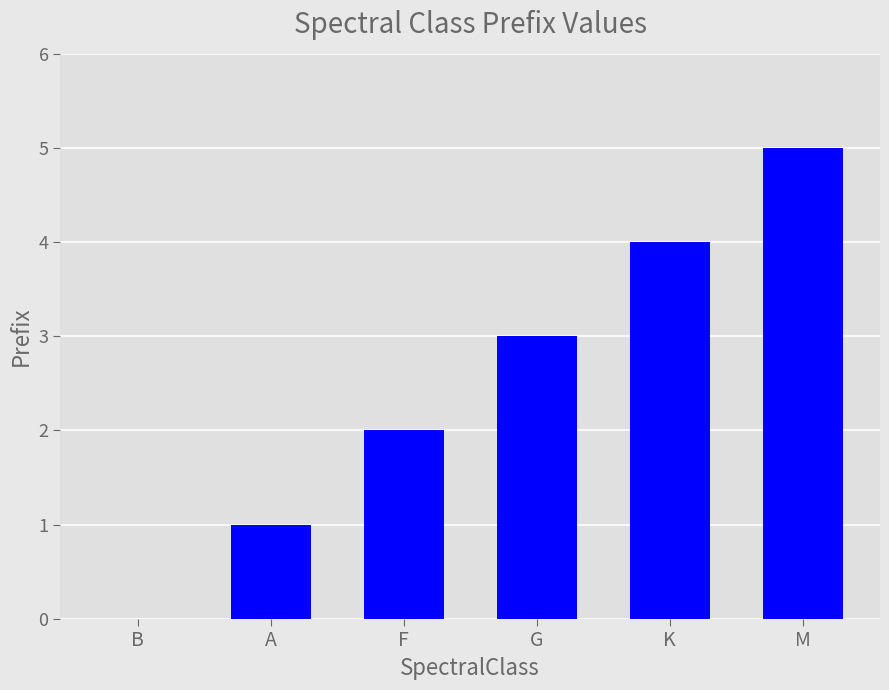

The chart shows a value of -3 at B. True or false?

False